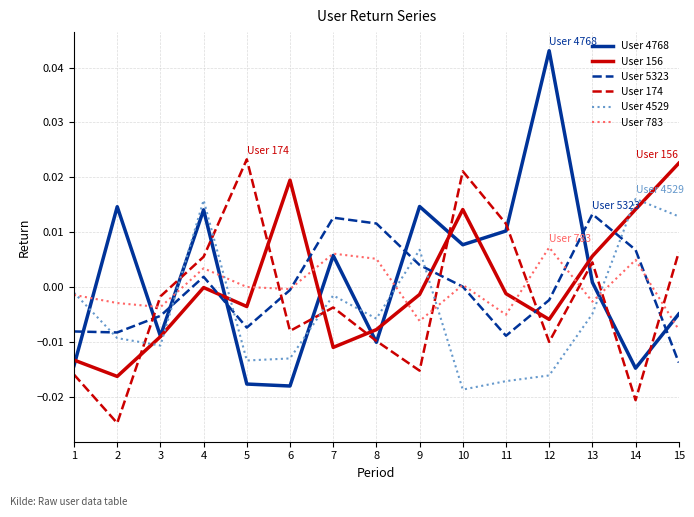

At how many categories does at least one series exceed 0?

13